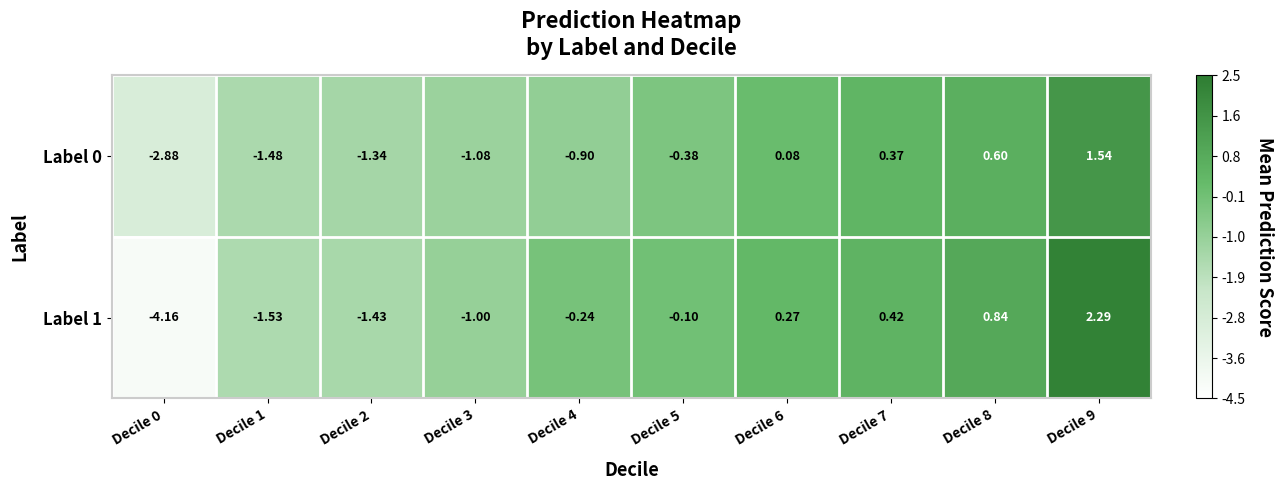

Is the value of Label 1 at Decile 8 greater than the value of Label 0 at Decile 2?

Yes